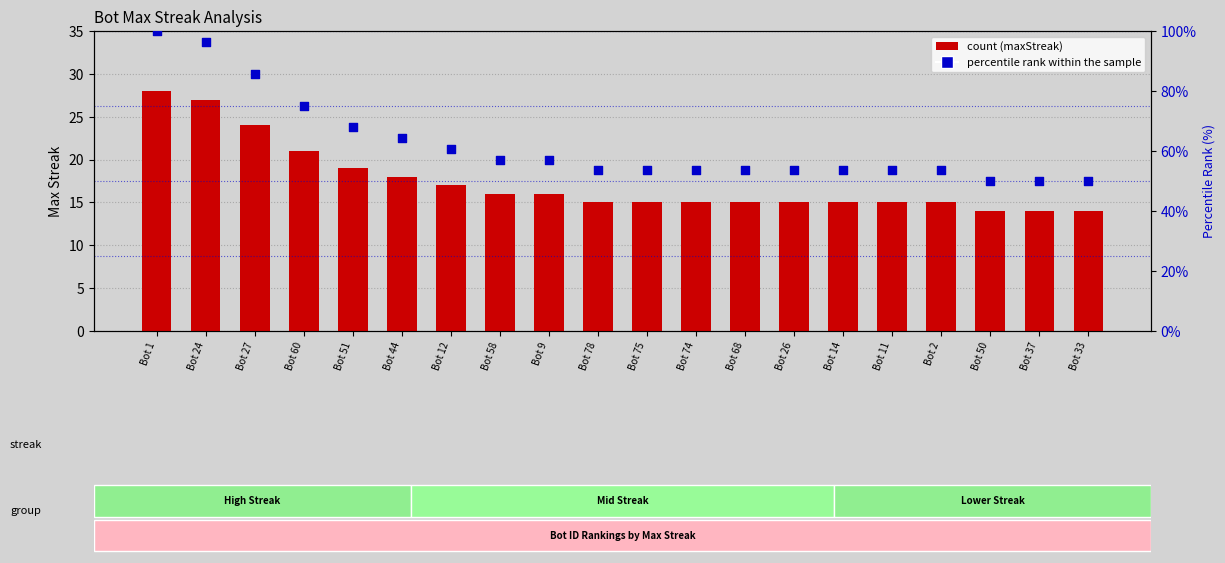

At which category is the sum across all series the highest?

Bot 1